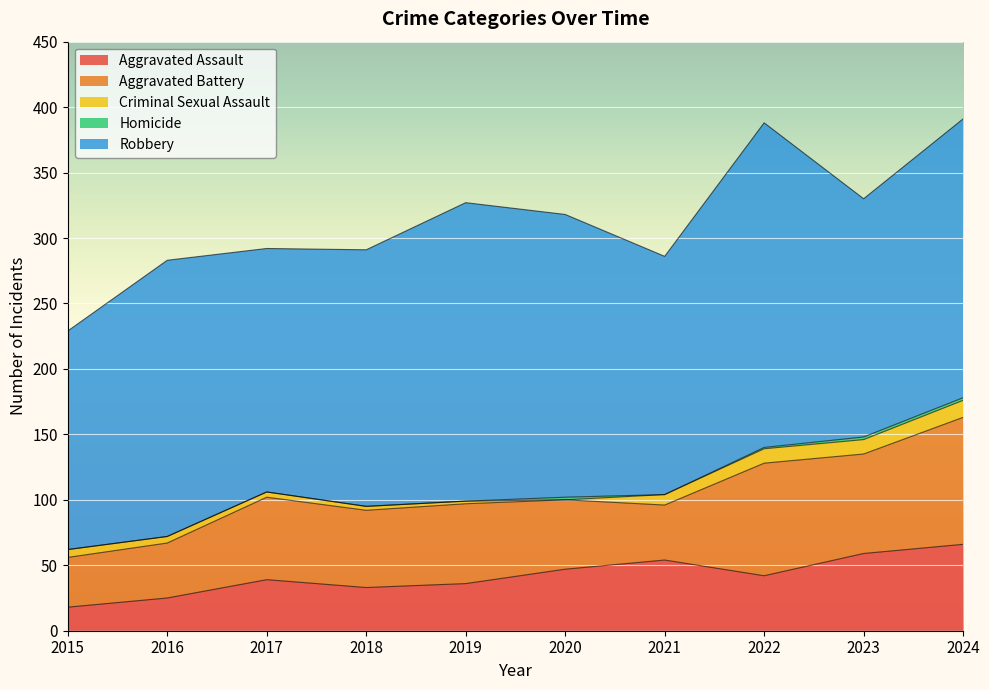

How many lines are shown in the chart?

5